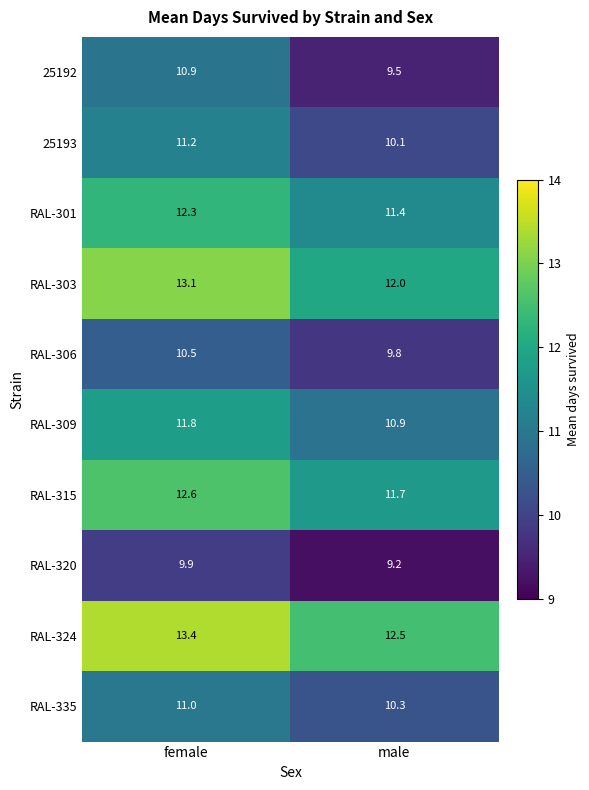

What is the difference between the highest and lowest values at female?

3.5